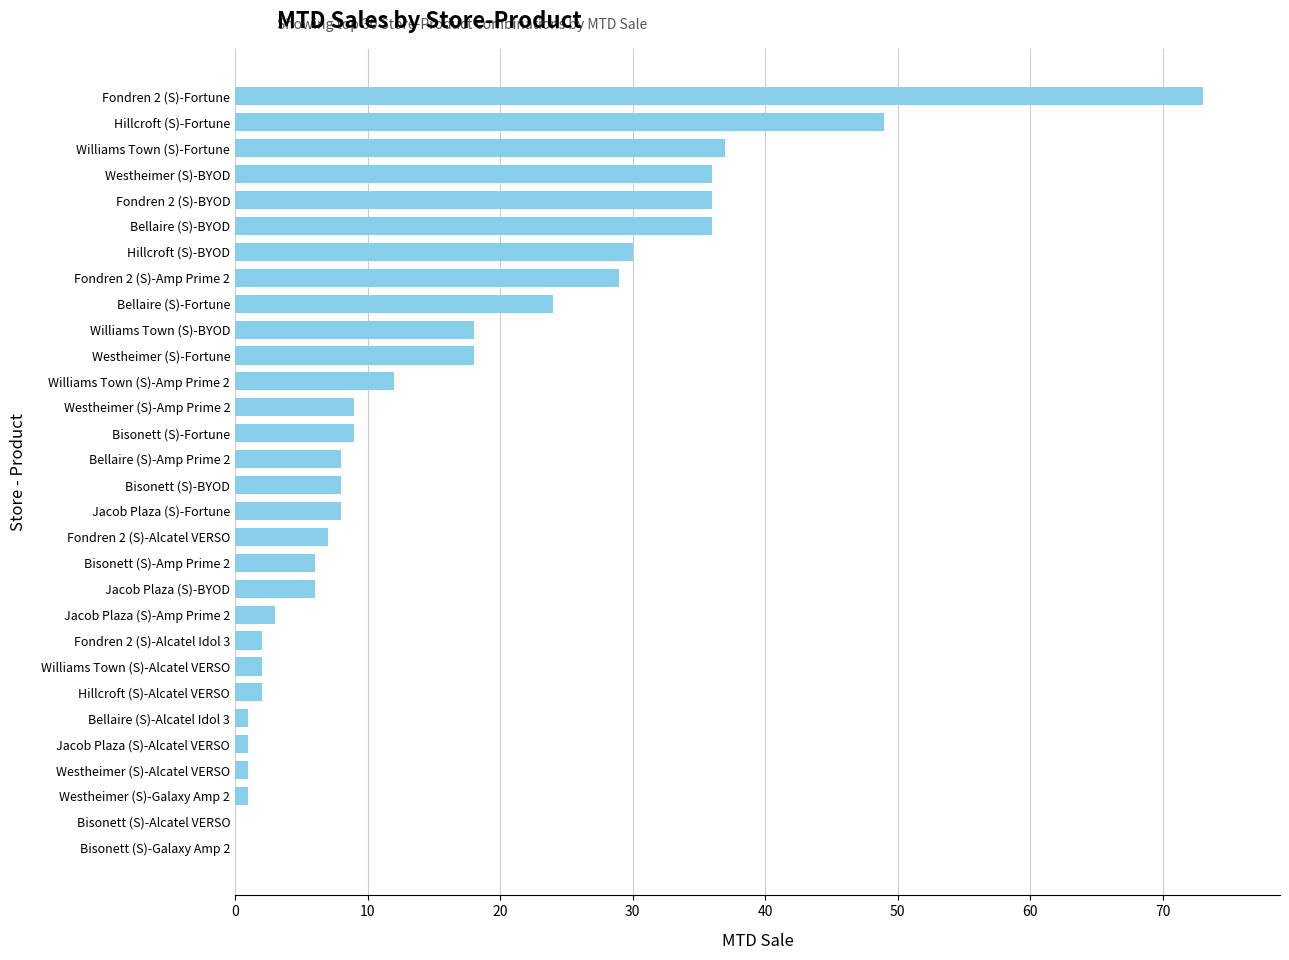

Reading bottom to top, extract all data points from this chart.

Bisonett (S)-Galaxy Amp 2=0	Bisonett (S)-Alcatel VERSO=0	Westheimer (S)-Galaxy Amp 2=1	Westheimer (S)-Alcatel VERSO=1	Jacob Plaza (S)-Alcatel VERSO=1	Bellaire (S)-Alcatel Idol 3=1	Hillcroft (S)-Alcatel VERSO=2	Williams Town (S)-Alcatel VERSO=2	Fondren 2 (S)-Alcatel Idol 3=2	Jacob Plaza (S)-Amp Prime 2=3	Jacob Plaza (S)-BYOD=6	Bisonett (S)-Amp Prime 2=6	Fondren 2 (S)-Alcatel VERSO=7	Jacob Plaza (S)-Fortune=8	Bisonett (S)-BYOD=8	Bellaire (S)-Amp Prime 2=8	Bisonett (S)-Fortune=9	Westheimer (S)-Amp Prime 2=9	Williams Town (S)-Amp Prime 2=12	Westheimer (S)-Fortune=18	Williams Town (S)-BYOD=18	Bellaire (S)-Fortune=24	Fondren 2 (S)-Amp Prime 2=29	Hillcroft (S)-BYOD=30	Bellaire (S)-BYOD=36	Fondren 2 (S)-BYOD=36	Westheimer (S)-BYOD=36	Williams Town (S)-Fortune=37	Hillcroft (S)-Fortune=49	Fondren 2 (S)-Fortune=73